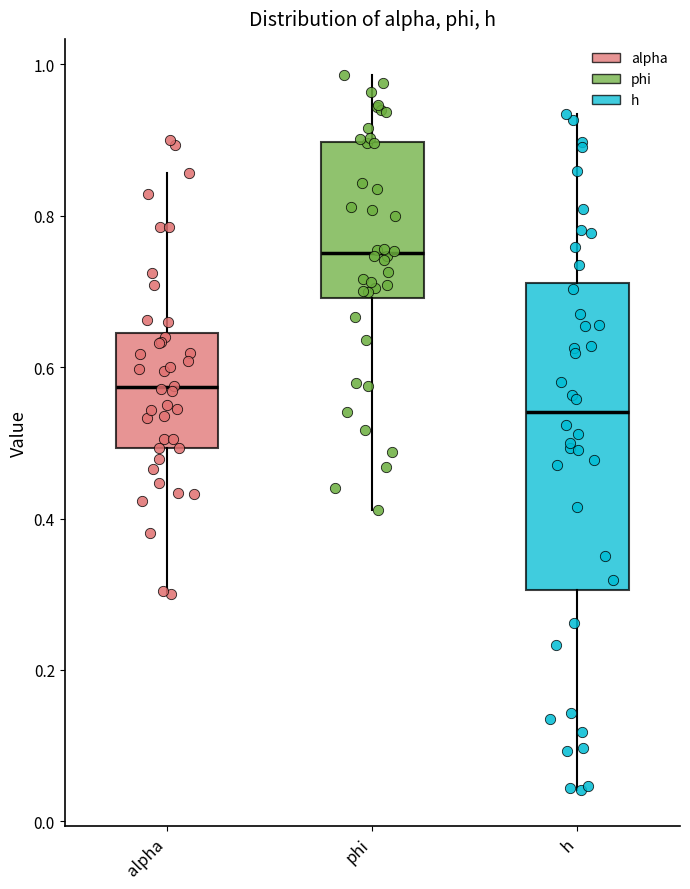

Where does the median line of the box for h sit on the y-axis? The values are not printed on the chart, so give them approximately, as read against the axis.

0.54